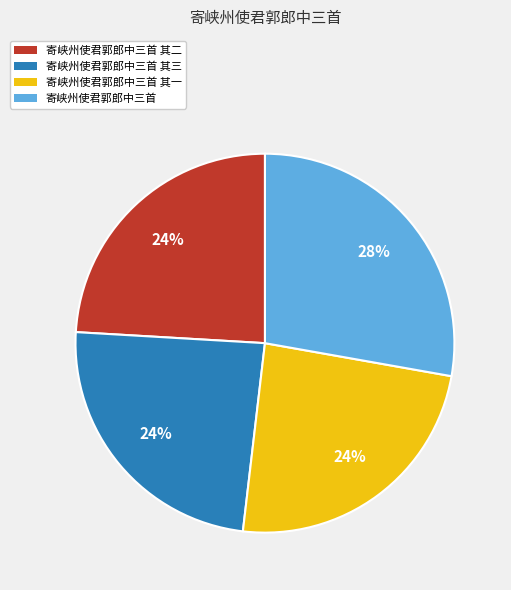

How many slices are in this pie chart?

4